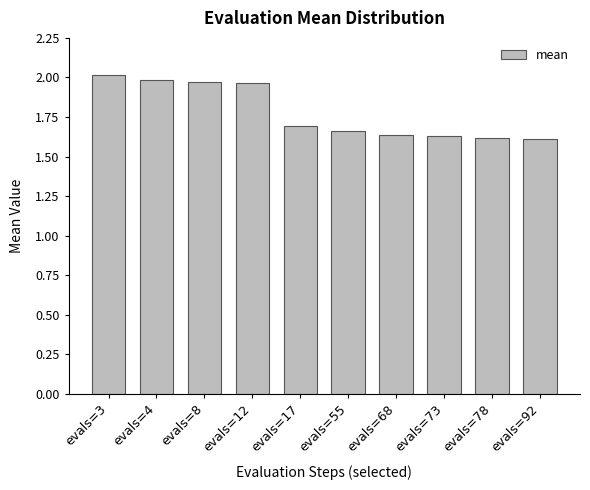

True or false: the data shows 1.0 at evals=17.

False